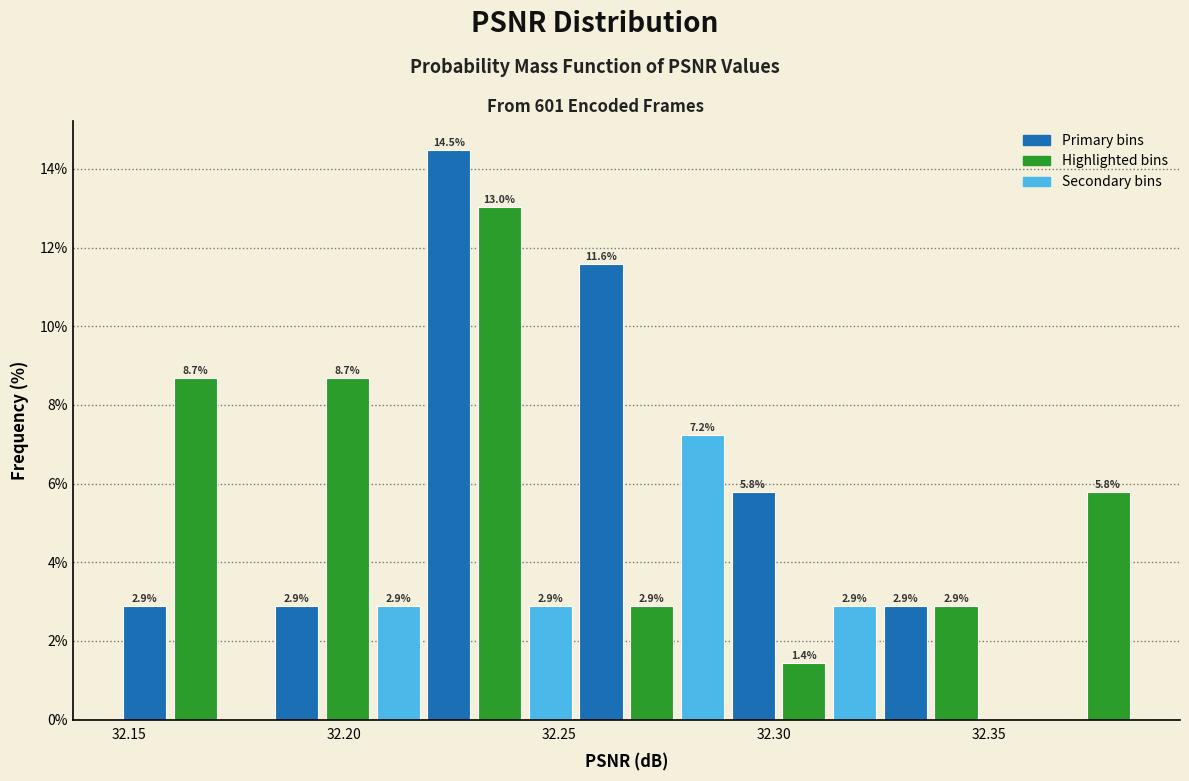

Around what value on the x-axis is the tallest bar? Give the approximate position of its centre, as read against the axis.

32.225